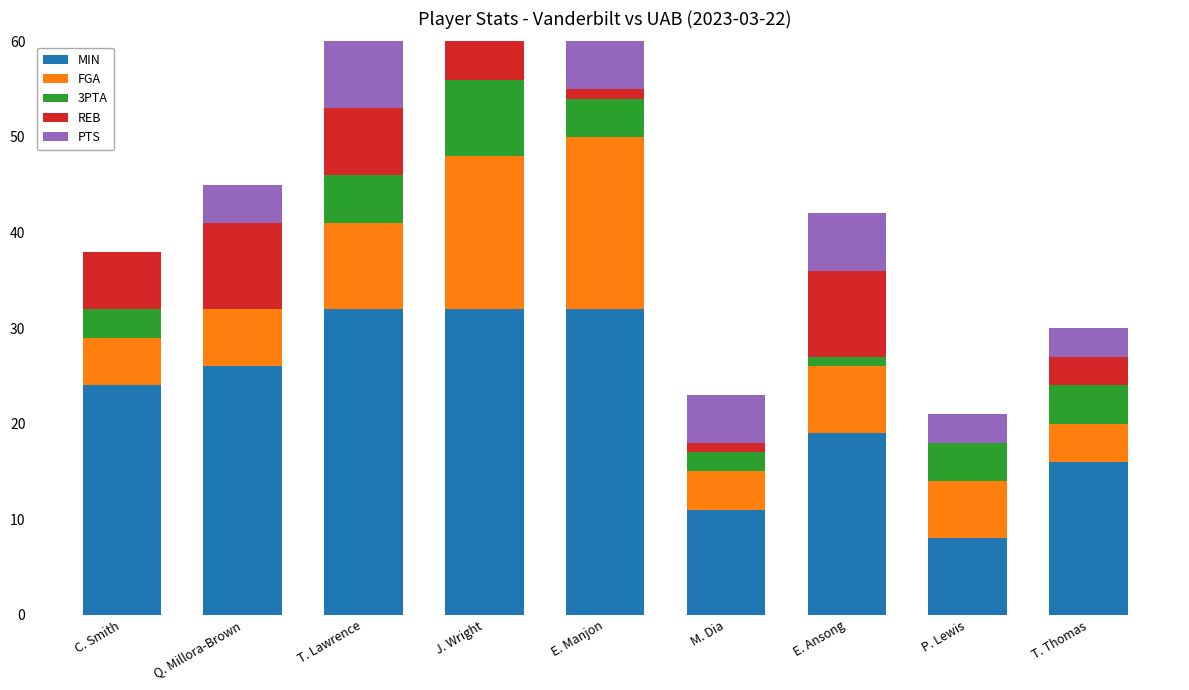

Reading right to left, transcribe all the data shown in this chart.

MIN: T. Thomas=16	P. Lewis=8	E. Ansong=19	M. Dia=11	E. Manjon=32	J. Wright=32	T. Lawrence=32	Q. Millora-Brown=26	C. Smith=24
FGA: T. Thomas=4	P. Lewis=6	E. Ansong=7	M. Dia=4	E. Manjon=18	J. Wright=16	T. Lawrence=9	Q. Millora-Brown=6	C. Smith=5
3PTA: T. Thomas=4	P. Lewis=4	E. Ansong=1	M. Dia=2	E. Manjon=4	J. Wright=8	T. Lawrence=5	Q. Millora-Brown=0	C. Smith=3
REB: T. Thomas=3	P. Lewis=0	E. Ansong=9	M. Dia=1	E. Manjon=1	J. Wright=8	T. Lawrence=7	Q. Millora-Brown=9	C. Smith=6
PTS: T. Thomas=3	P. Lewis=3	E. Ansong=6	M. Dia=5	E. Manjon=15	J. Wright=15	T. Lawrence=8	Q. Millora-Brown=4	C. Smith=0